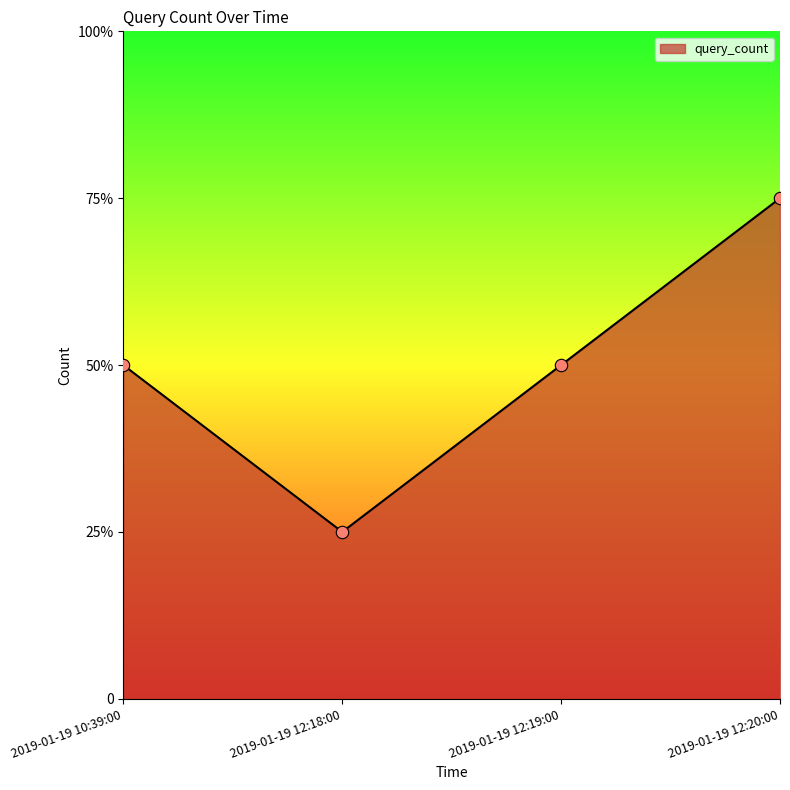

Between 2019-01-19 12:19:00 and 2019-01-19 10:39:00, which is larger?

2019-01-19 12:19:00